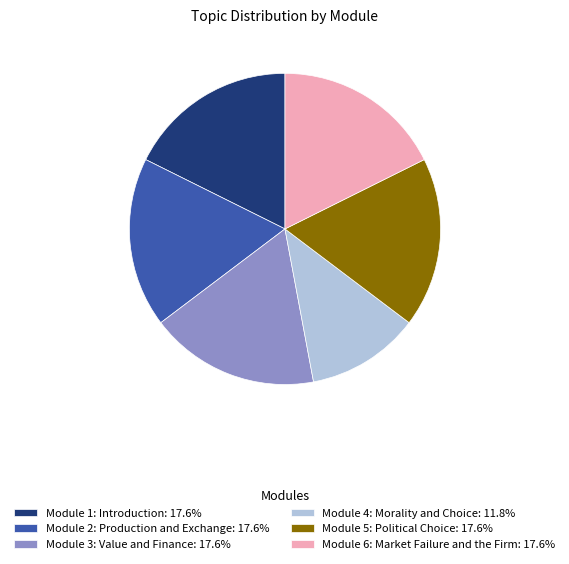

What is the ratio of the value at Module 1: Introduction: 17.6% to the value at Module 3: Value and Finance: 17.6%?

1.0